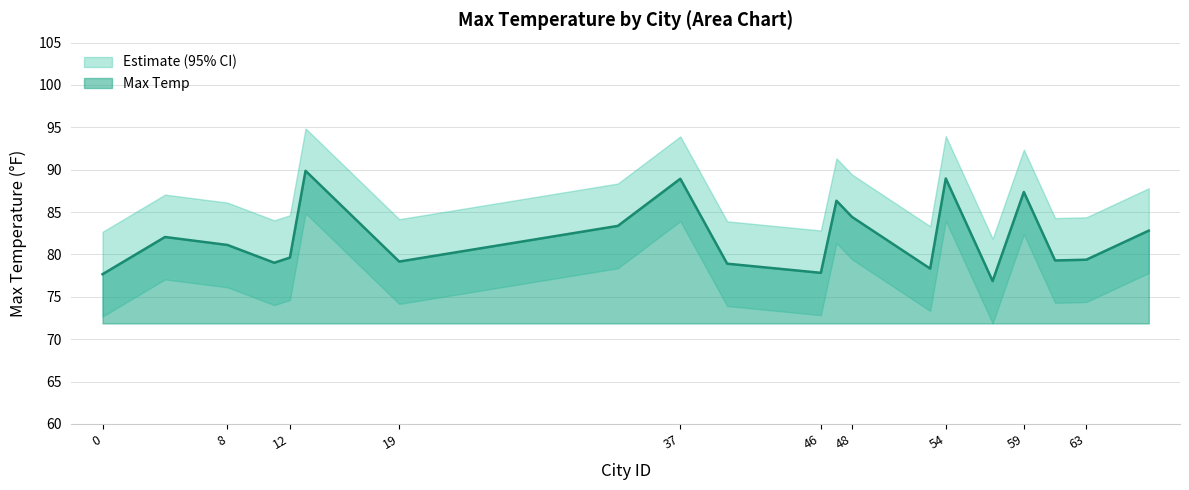

True or false: Max Temp and Upper Bound intersect in this chart.

False